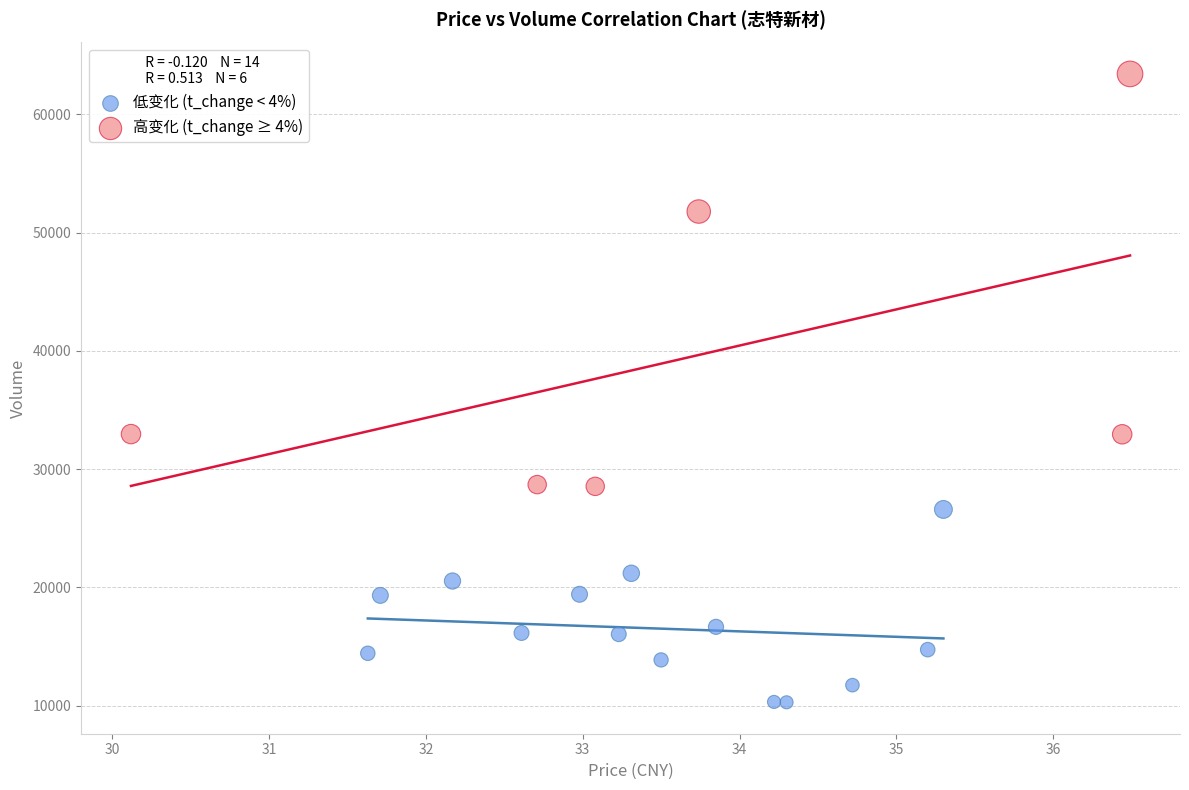

Which series contains the highest Y value?

高变化 (t_change ≥ 4%)